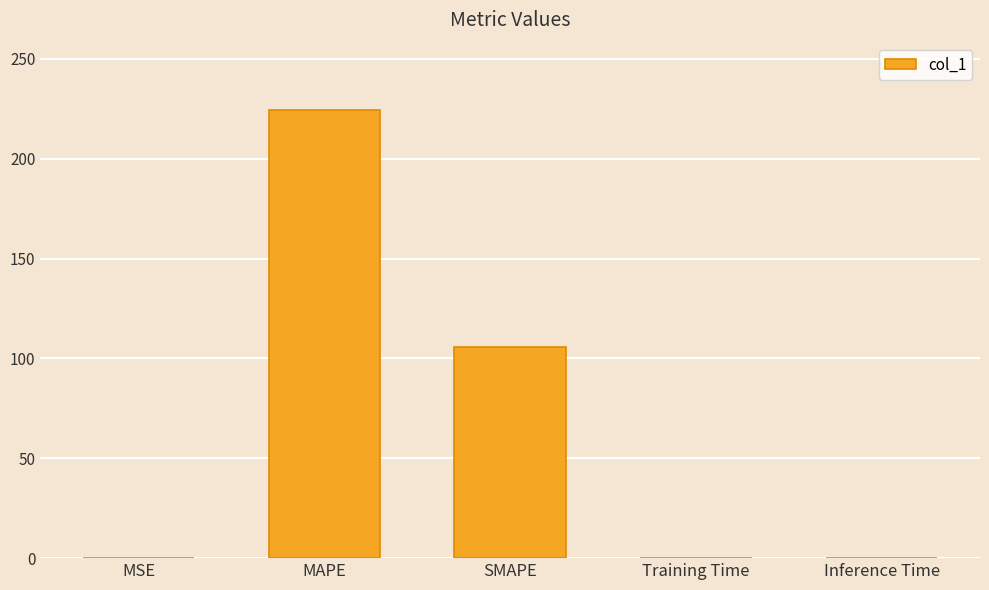

Is it true that the value at SMAPE is 152.3?

False